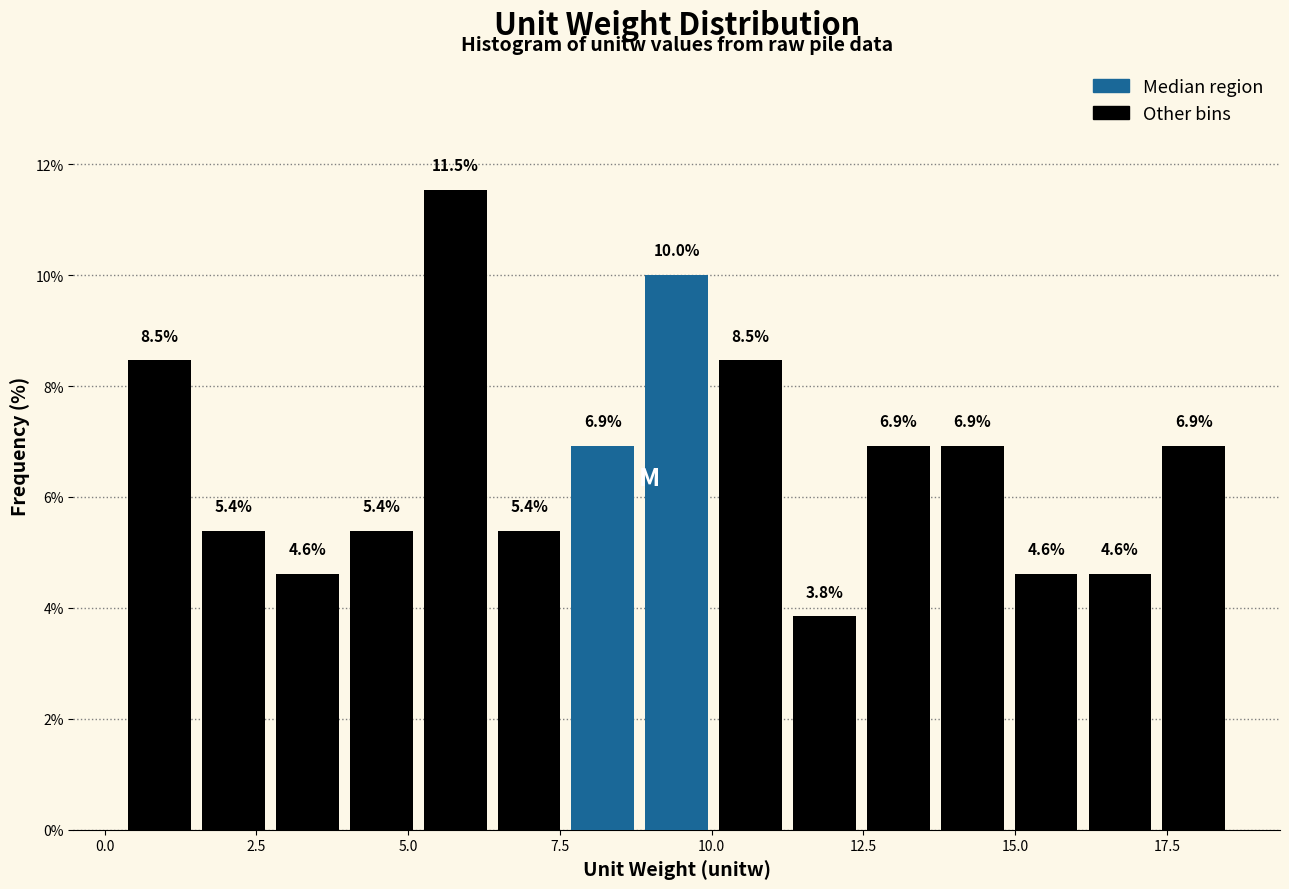

Around what value on the x-axis is the tallest bar? Give the approximate position of its centre, as read against the axis.

6.0